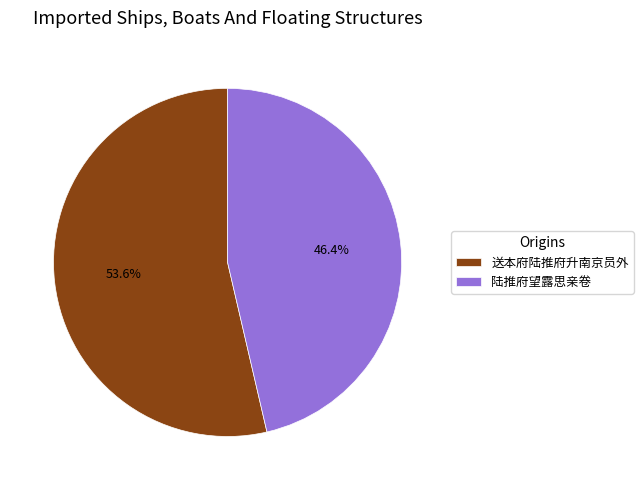

How many segments does this pie chart have?

2